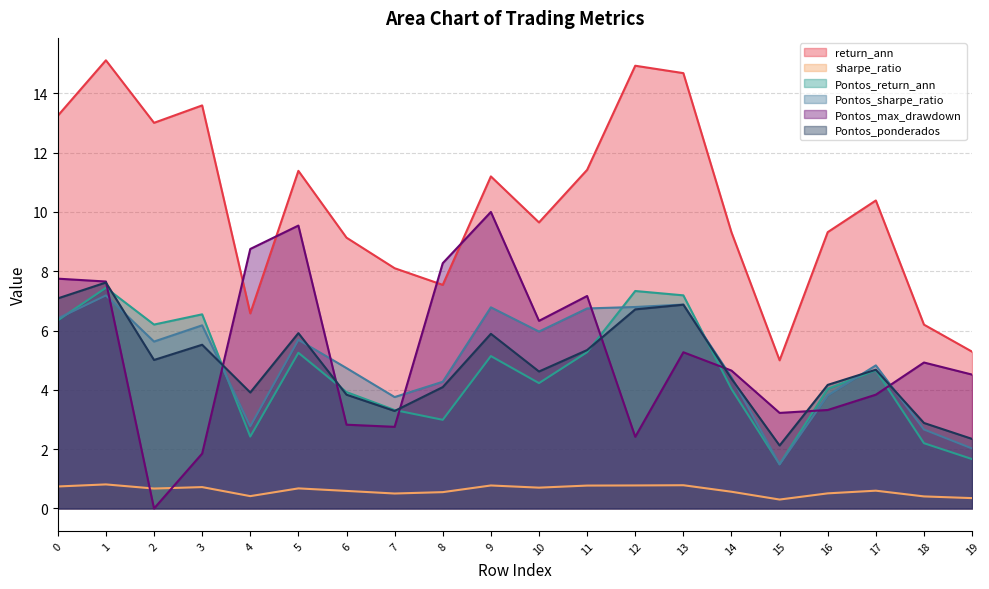

Reading left to right, list all the values displayed in this chart.

return_ann: 13.2	15.1	13.0	13.6	6.6	11.4	9.1	8.1	7.5	11.2	9.6	11.4	14.9	14.7	9.3	5.0	9.3	10.4	6.2	5.3
sharpe_ratio: 0.7	0.8	0.7	0.7	0.4	0.7	0.6	0.5	0.6	0.8	0.7	0.8	0.8	0.8	0.6	0.3	0.5	0.6	0.4	0.3
Pontos_return_ann: 6.3	7.4	6.2	6.5	2.4	5.3	3.9	3.3	3.0	5.1	4.2	5.3	7.3	7.2	4.0	1.5	4.0	4.7	2.2	1.7
Pontos_sharpe_ratio: 6.4	7.2	5.6	6.2	2.8	5.7	4.7	3.8	4.3	6.8	6.0	6.7	6.8	6.9	4.4	1.5	3.8	4.8	2.7	2.0
Pontos_max_drawdown: 7.8	7.7	0.0	1.9	8.8	9.5	2.8	2.8	8.3	10.0	6.3	7.2	2.4	5.3	4.7	3.2	3.3	3.8	4.9	4.5
Pontos_ponderados: 7.1	7.6	5.0	5.5	3.9	5.9	3.8	3.3	4.1	5.9	4.6	5.3	6.7	6.9	4.4	2.1	4.2	4.7	2.9	2.3